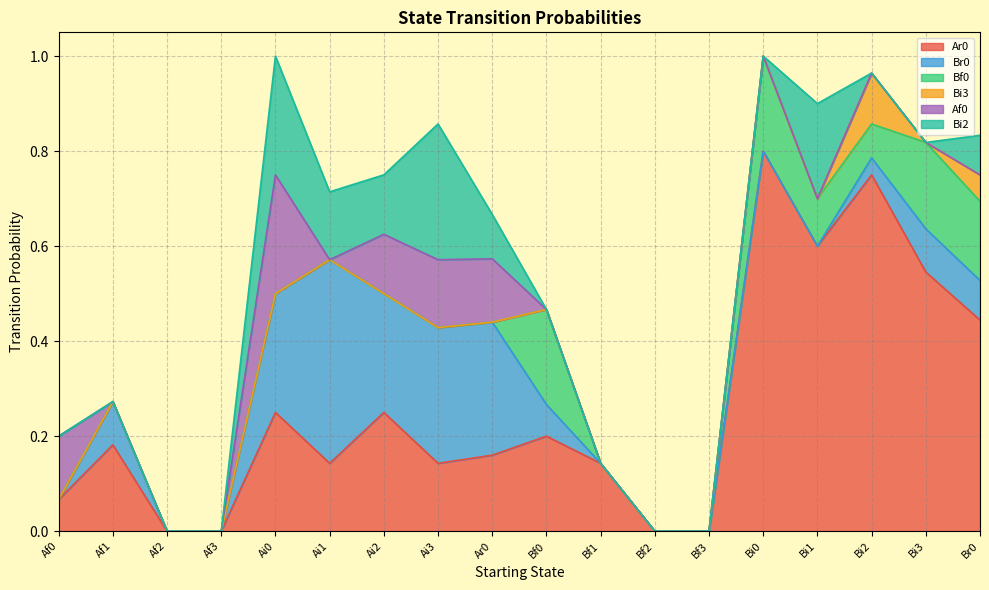

Rank the series by their maximum value, from lowest to highest.

Bi3, Bf0, Af0, Bi2, Br0, Ar0